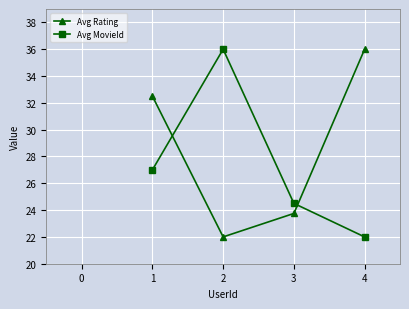

What is the difference between the maximum and minimum values in the Avg MovieId series?

14.0